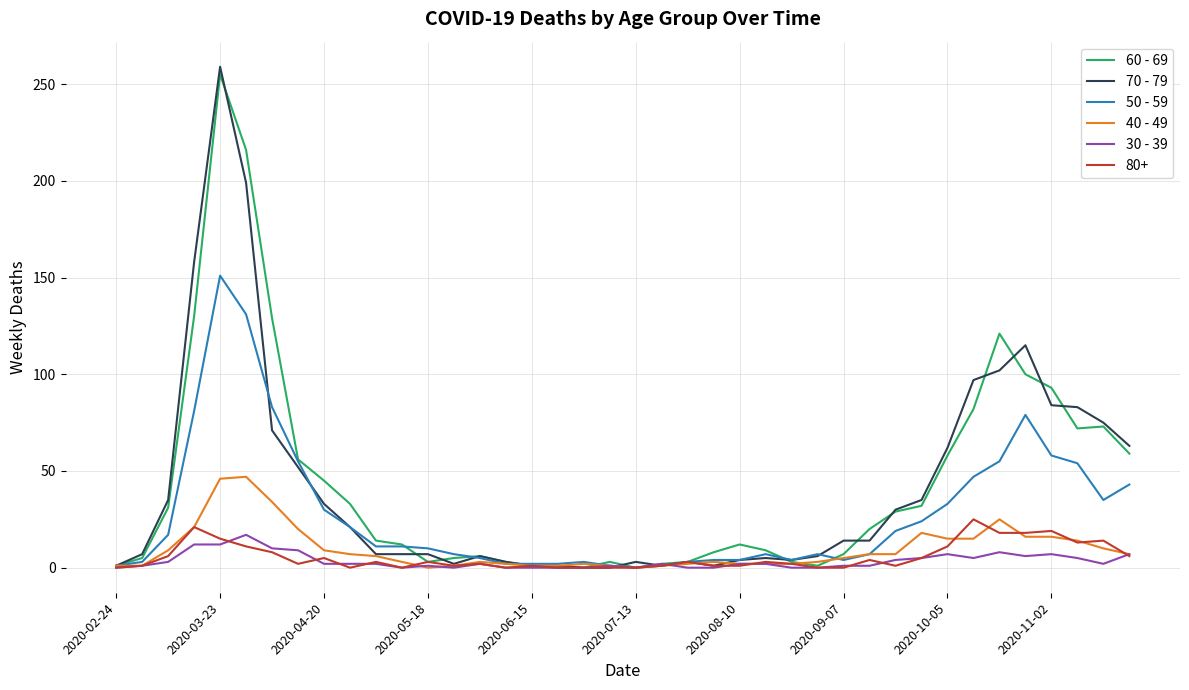

What is the sum of all 60 - 69 values?

1732